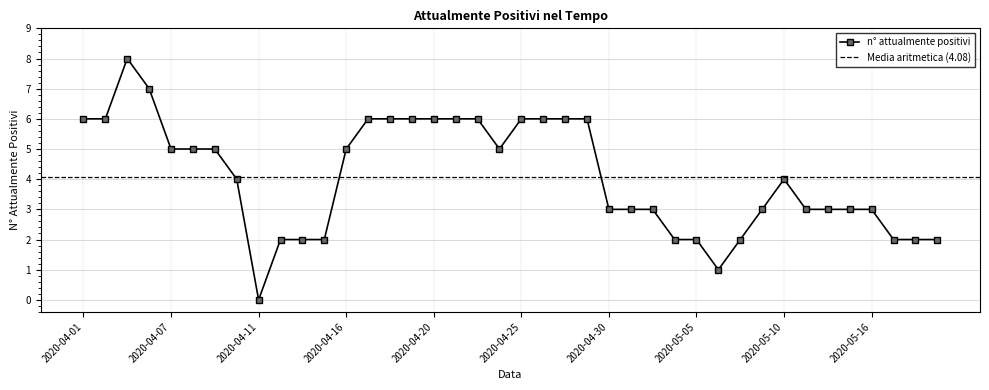

True or false: the data shows 6 at 2020-04-26.

True